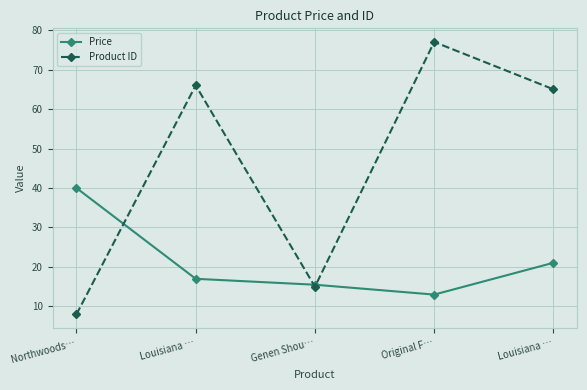

Reading left to right, transcribe all the data shown in this chart.

Price: 40.0	17.0	15.5	13.0	21.1
Product ID: 8.0	66.0	15.0	77.0	65.0